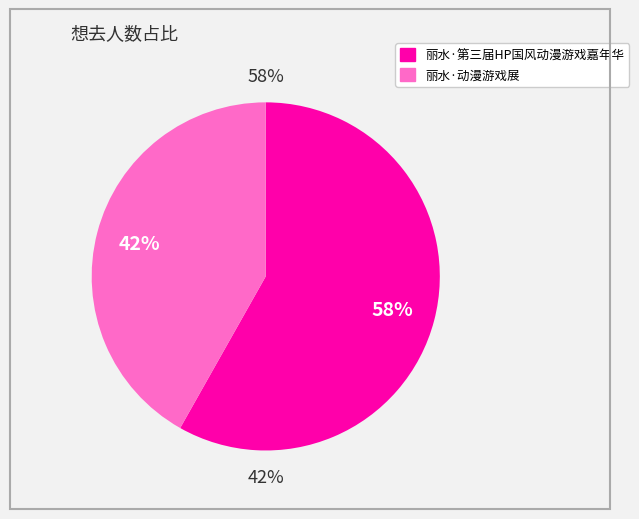

What percentage is NOT represented by 丽水·动漫游戏展?

58.2%